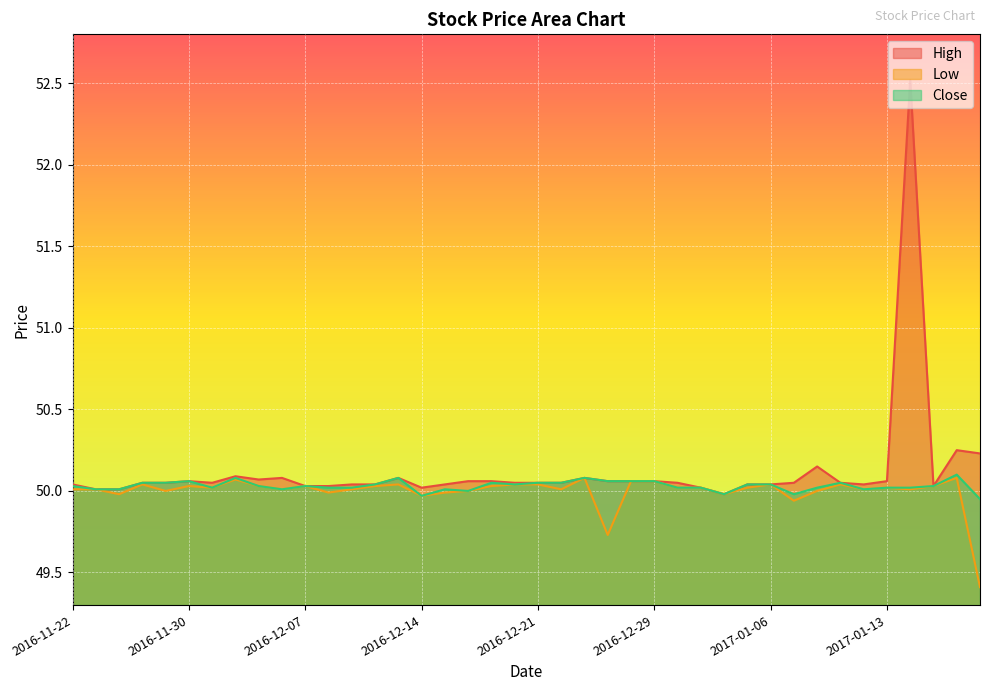

Reading left to right, what are all the values shown in this chart?

High: 50.0	50.0	50.0	50.0	50.0	50.1	50.0	50.1	50.1	50.1	50.0	50.0	50.0	50.0	50.1	50.0	50.0	50.1	50.1	50.0	50.0	50.0	50.1	50.1	50.1	50.1	50.0	50.0	50.0	50.0	50.0	50.0	50.1	50.0	50.0	50.1	52.5	50.0	50.2	50.2
Low: 50.0	50.0	50.0	50.0	50.0	50.0	50.0	50.1	50.0	50.0	50.0	50.0	50.0	50.0	50.0	50.0	50.0	50.0	50.0	50.0	50.0	50.0	50.1	49.7	50.1	50.1	50.0	50.0	50.0	50.0	50.0	49.9	50.0	50.0	50.0	50.0	50.0	50.0	50.1	49.4
Close: 50.0	50.0	50.0	50.0	50.0	50.1	50.0	50.1	50.0	50.0	50.0	50.0	50.0	50.0	50.1	50.0	50.0	50.0	50.0	50.0	50.0	50.0	50.1	50.1	50.1	50.1	50.0	50.0	50.0	50.0	50.0	50.0	50.0	50.0	50.0	50.0	50.0	50.0	50.1	50.0